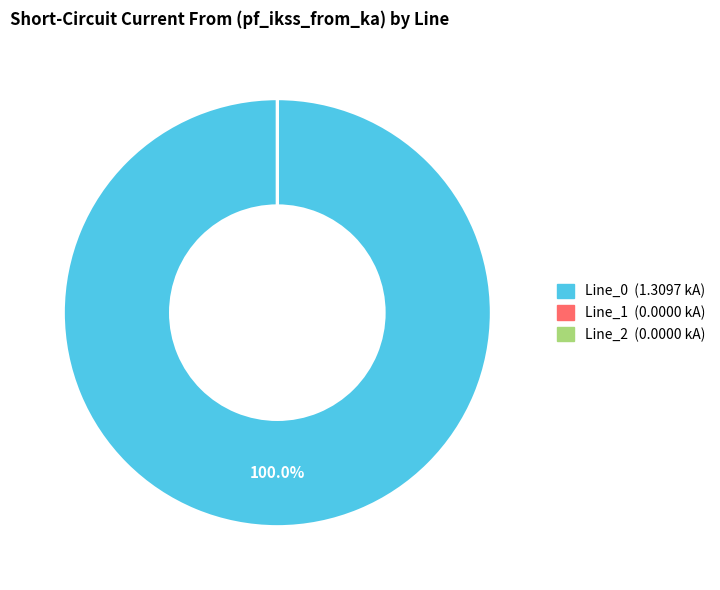

Is there a majority slice in this chart?

Yes